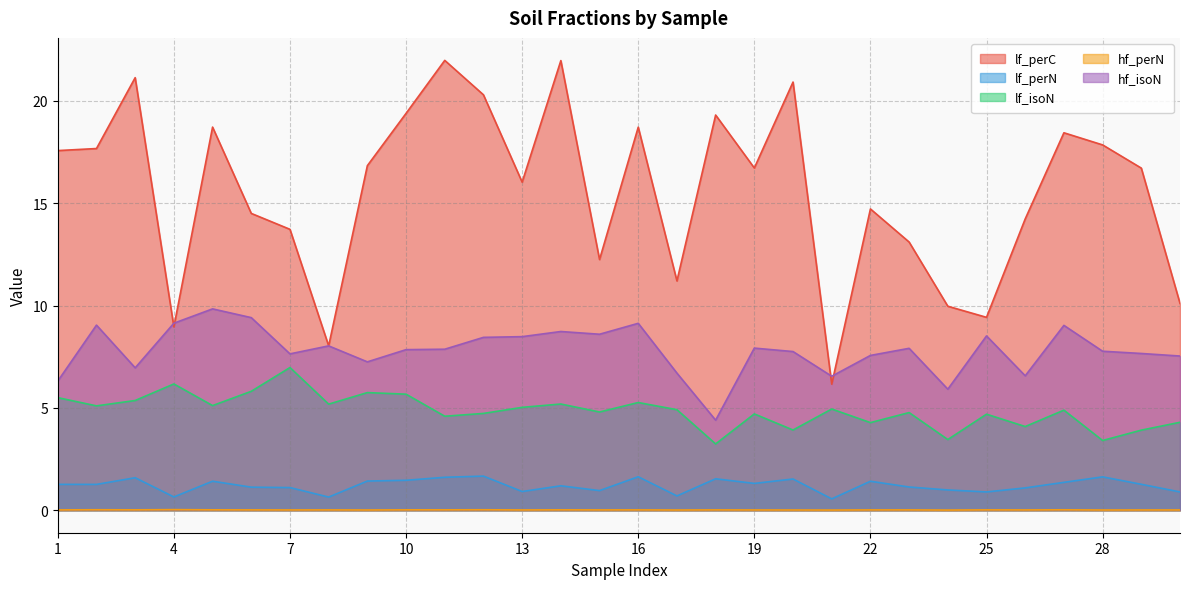

Is it true that hf_perN equals 0.0 at 30?

True